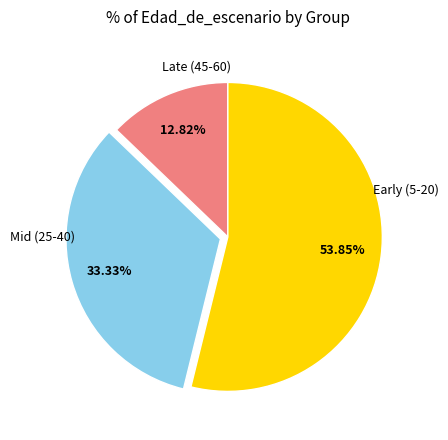

How many slices are in this pie chart?

3